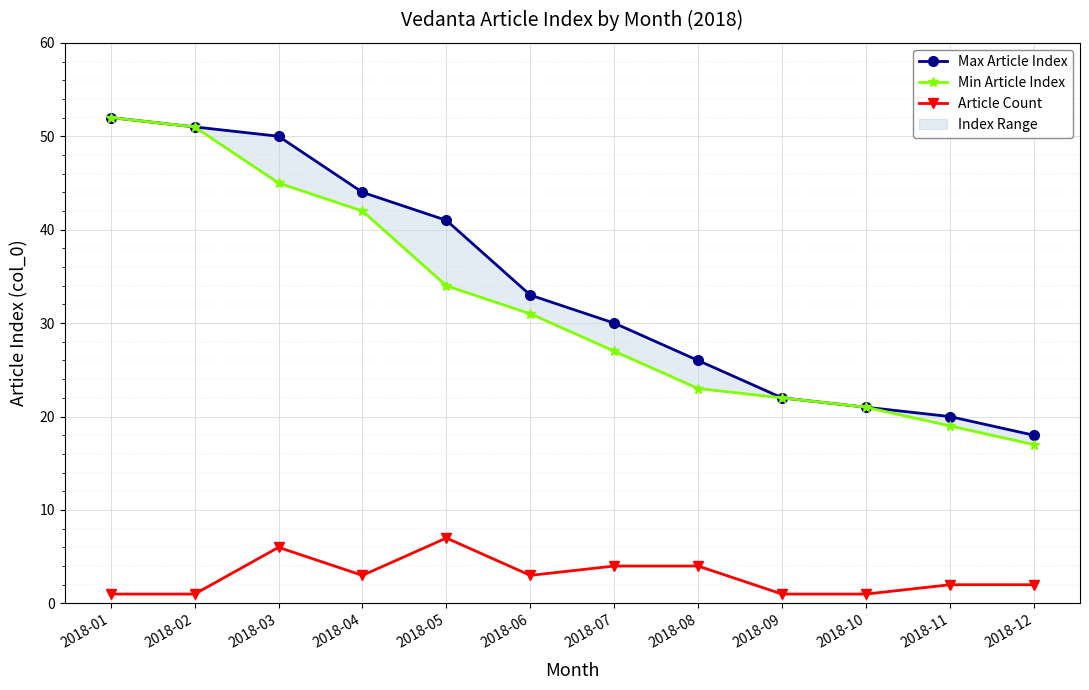

Does the chart display data point markers on the line(s)?

Yes